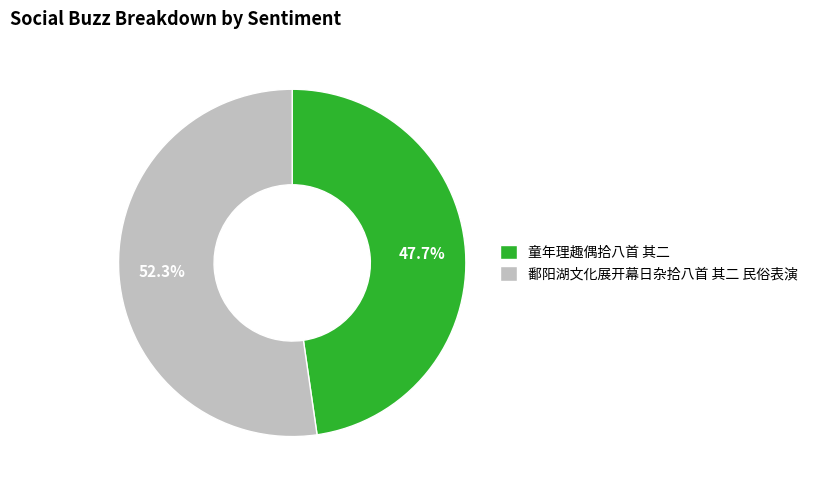

How many segments does this pie chart have?

2